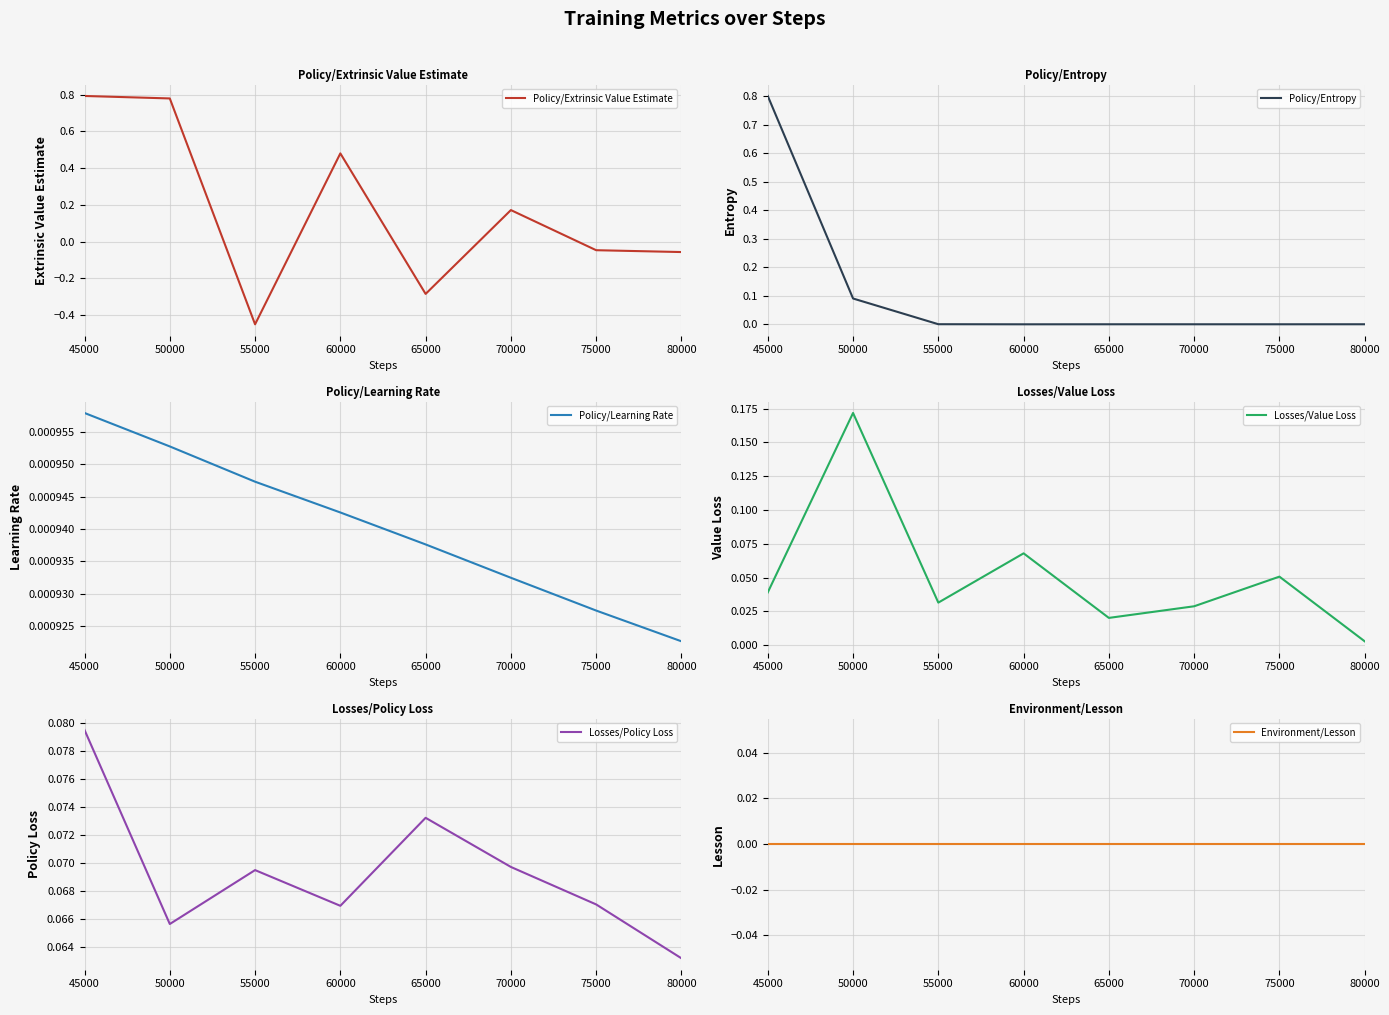

Is it true that Policy/Extrinsic Value Estimate equals 0.8 at 60000?

False